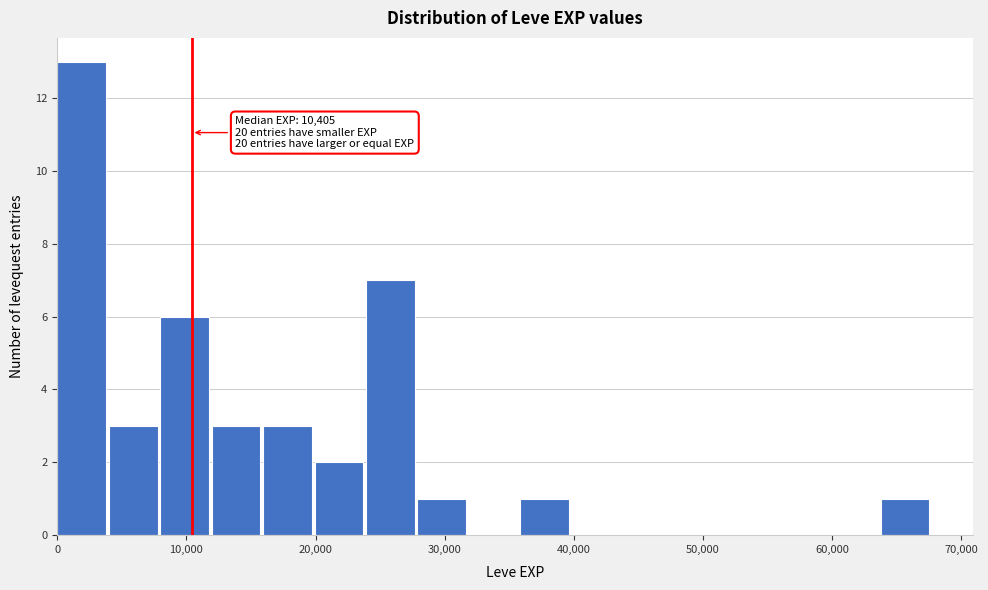

Around what value on the x-axis is the tallest bar? Give the approximate position of its centre, as read against the axis.

2000